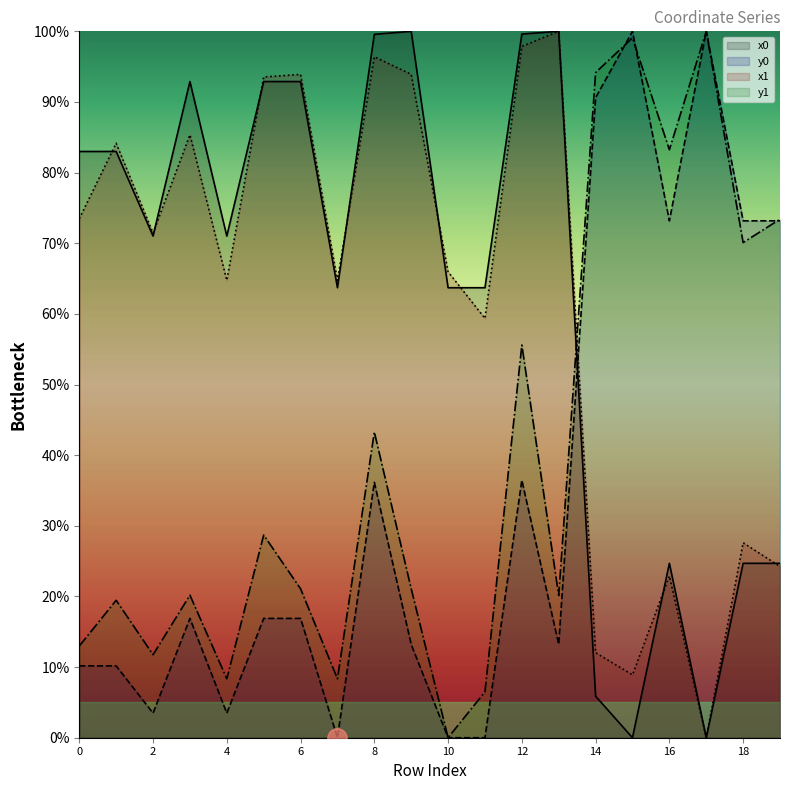

At which label does y0 first exceed 16?

3